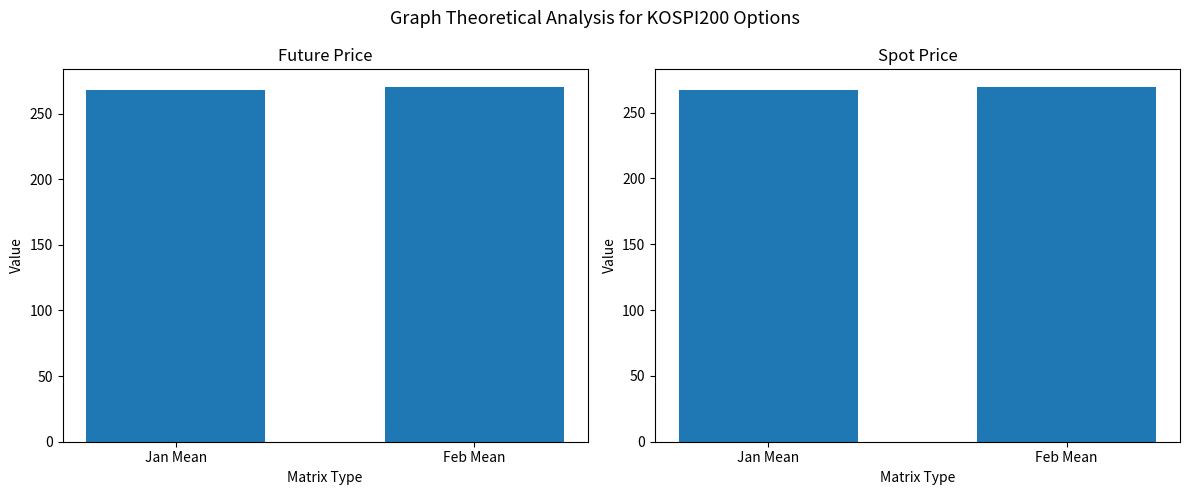

List the labels in order of SPOT_PRICE value, largest first.

Feb Mean, Jan Mean